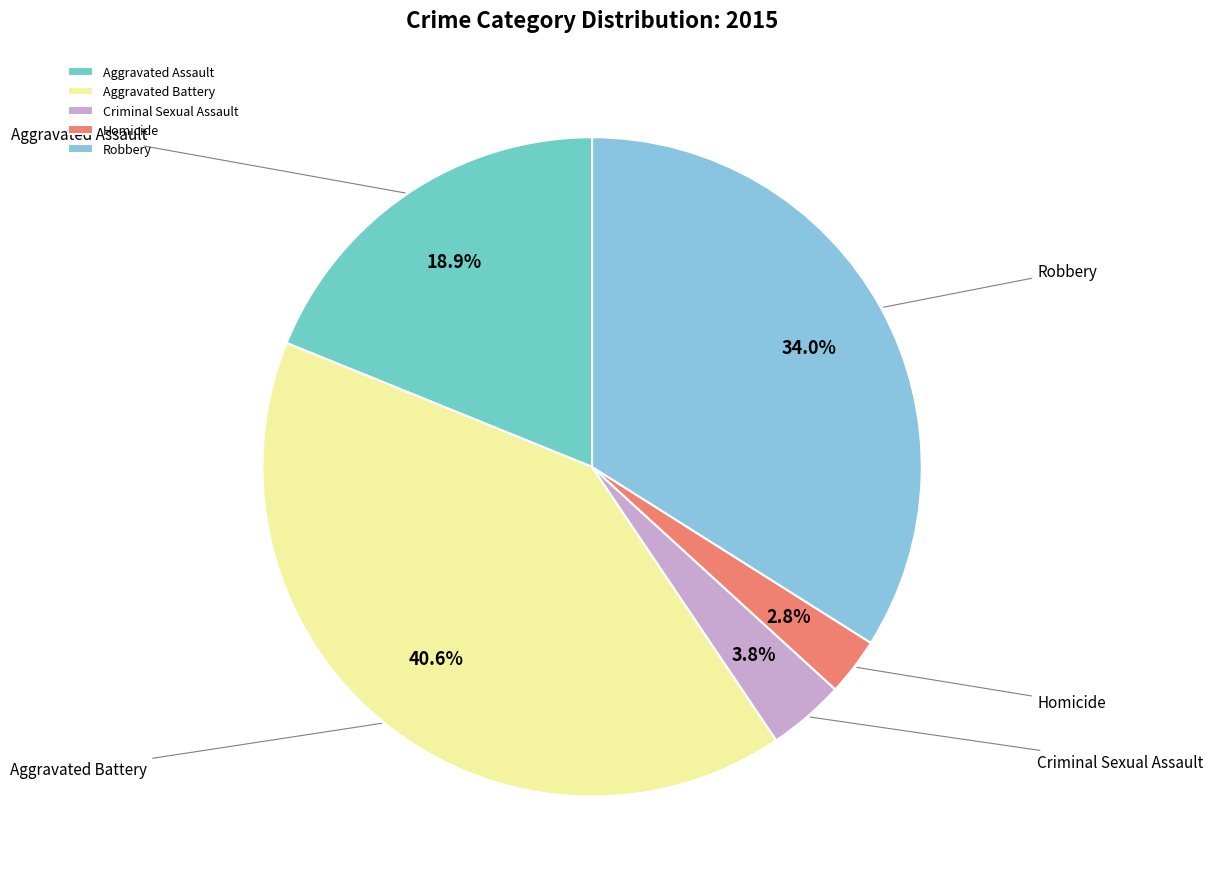

The Aggravated Battery slice represents 53% of the pie. True or false?

False